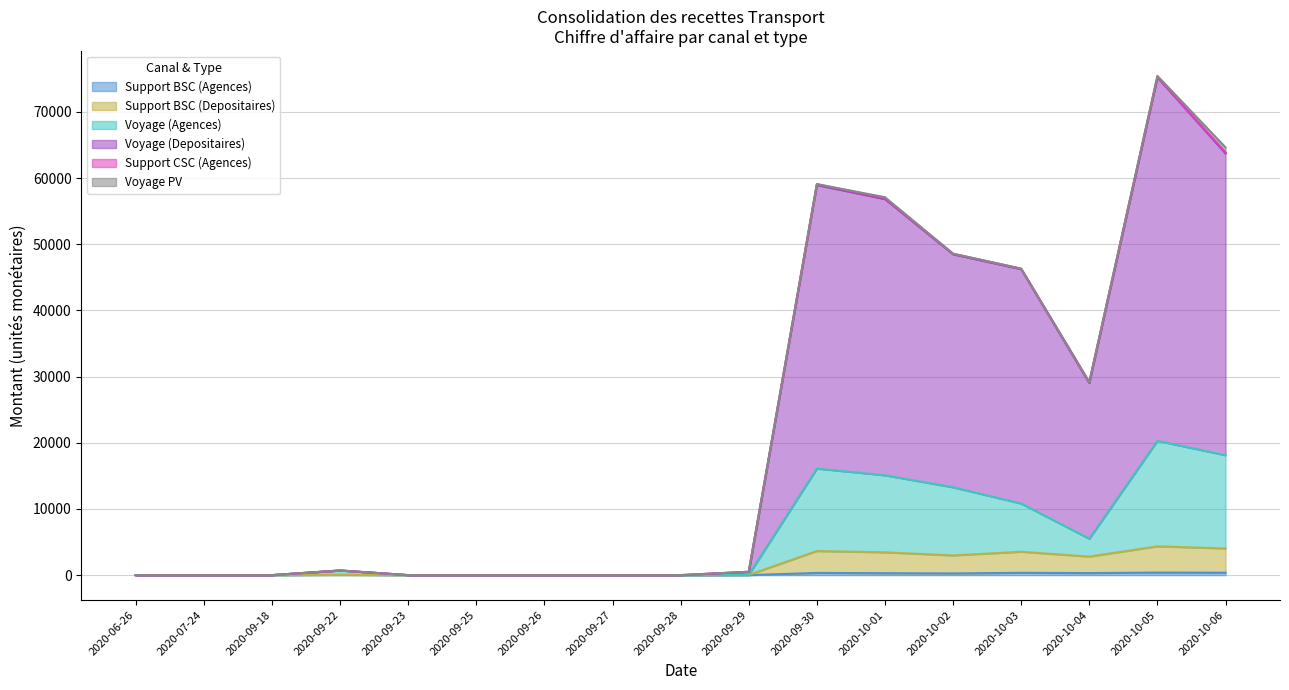

What is the difference between the maximum and minimum values in the Support BSC (Agences) series?

384